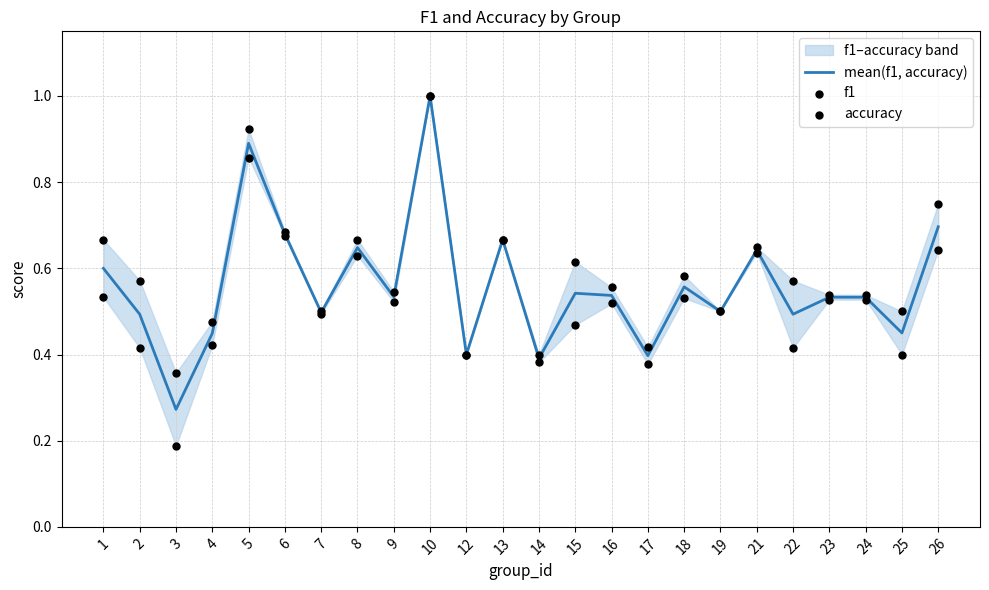

What is the total value across all series at 22?

1.5